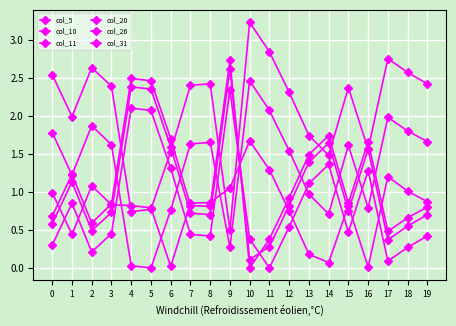

At which category is the sum across all series the highest?

9